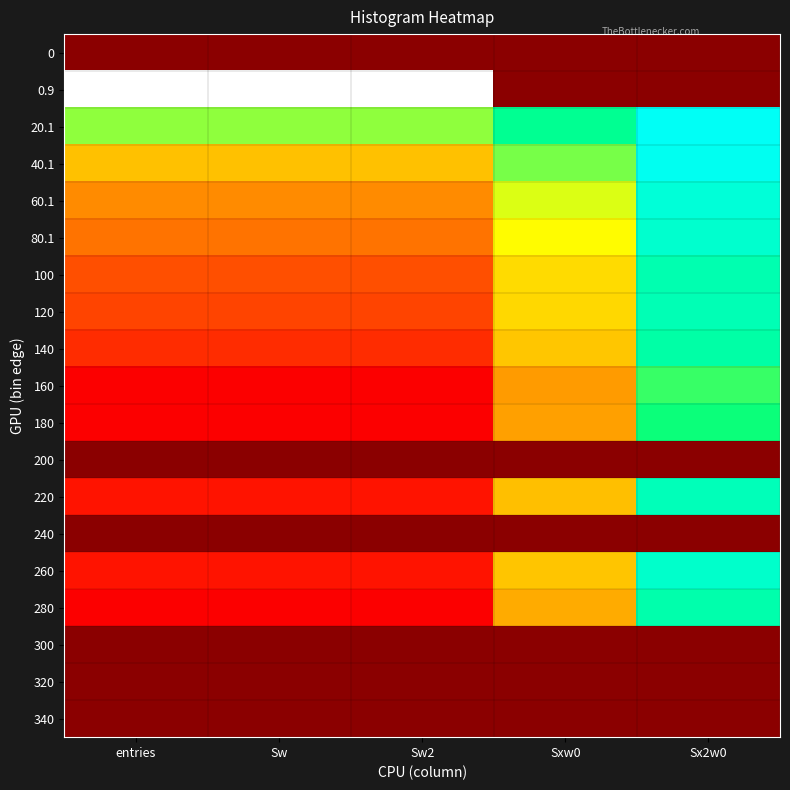

Rank the series by their maximum value, from highest to lowest.

0.9, 20.1, 40.1, 60.1, 80.1, 260, 220, 120, 100, 280, 140, 180, 160, 0, 200, 240, 300, 320, 340